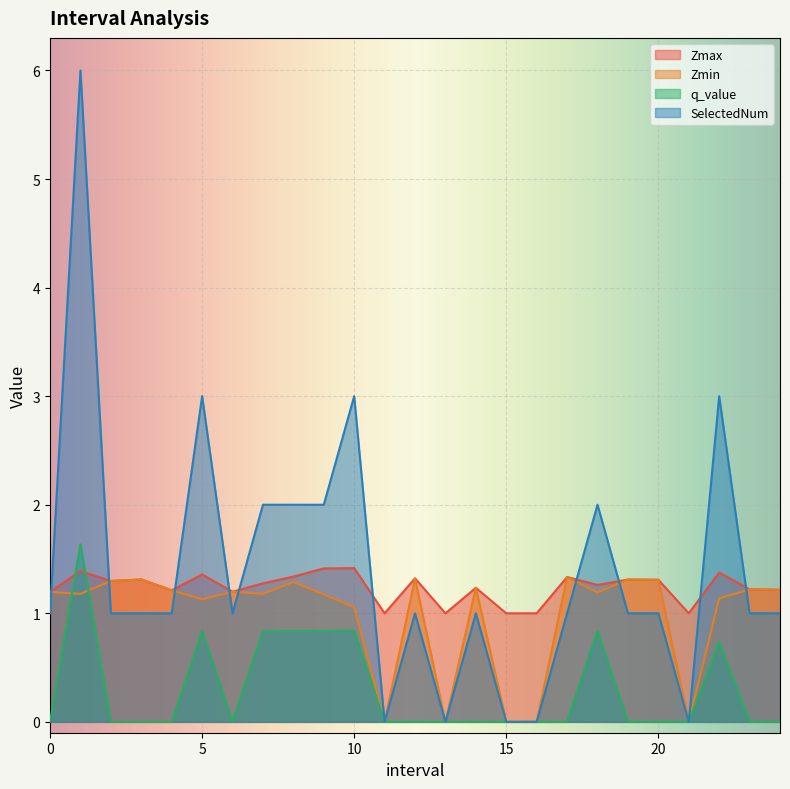

How many categories are shown in the chart?

25